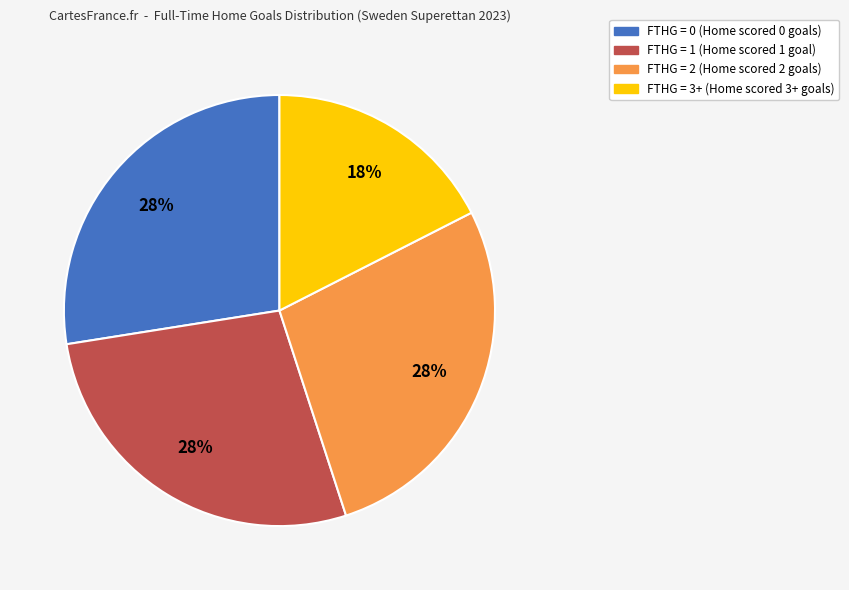

Does any single category account for the majority?

No